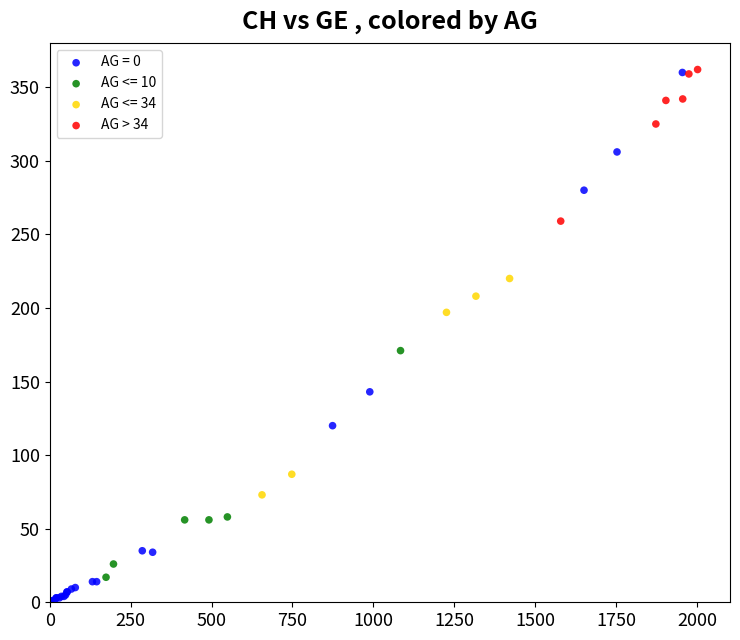

Which series has the largest Y range (max minus min)?

AG = 0